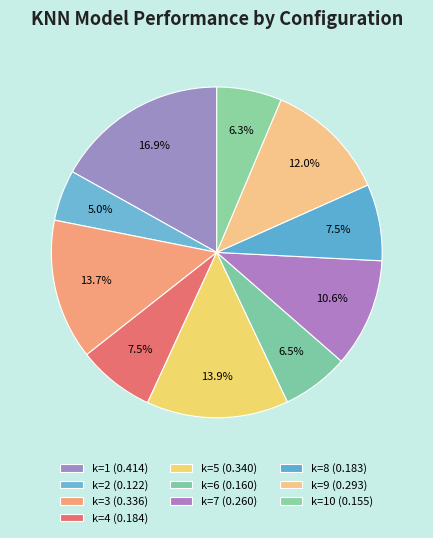

How many segments does this pie chart have?

10